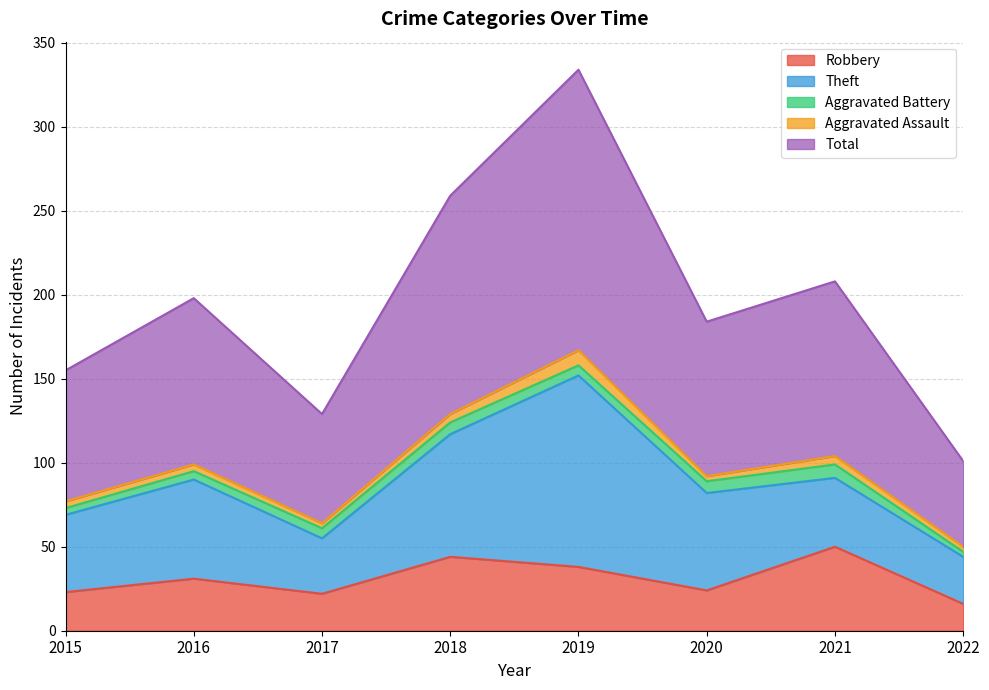

What is the spread (max minus min) of values at 2019?

161